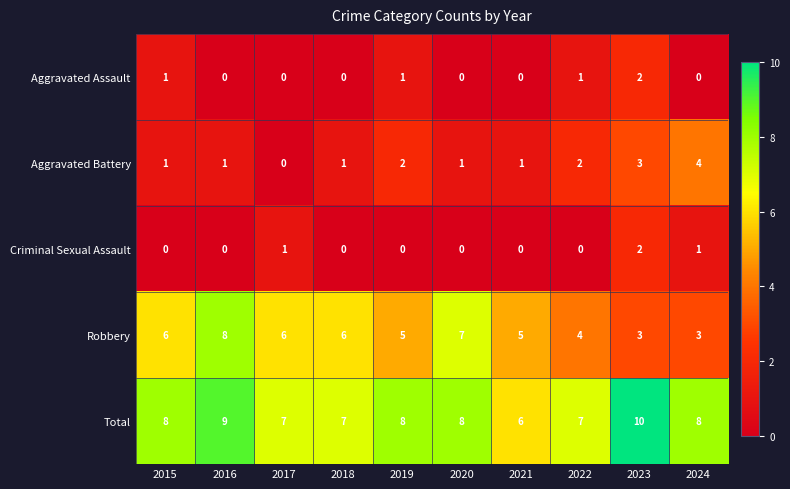

How many series are shown in this chart?

5